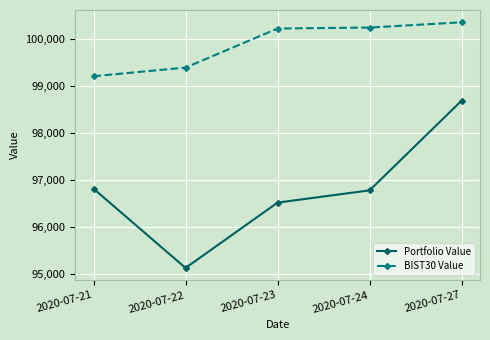

In Portfolio Value, how many points are lower than both neighbors (excluding endpoints)?

1